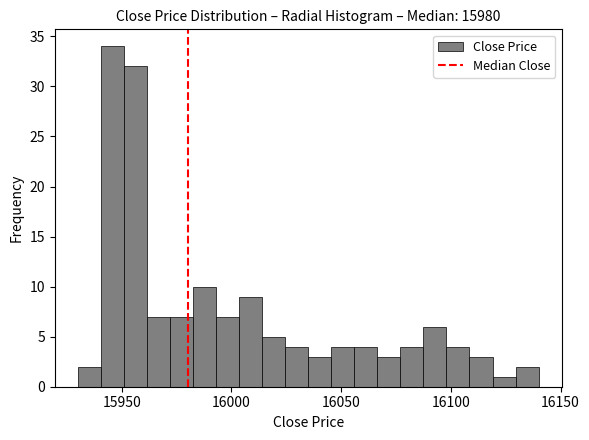

Read against the x-axis, roughly where is the centre of the tallest bar?

15945